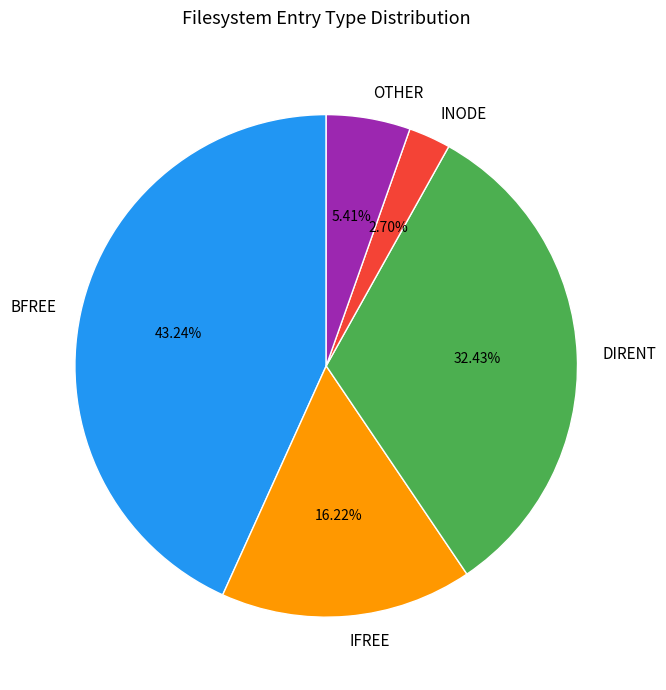

Is there any slice that represents more than half of the pie?

No